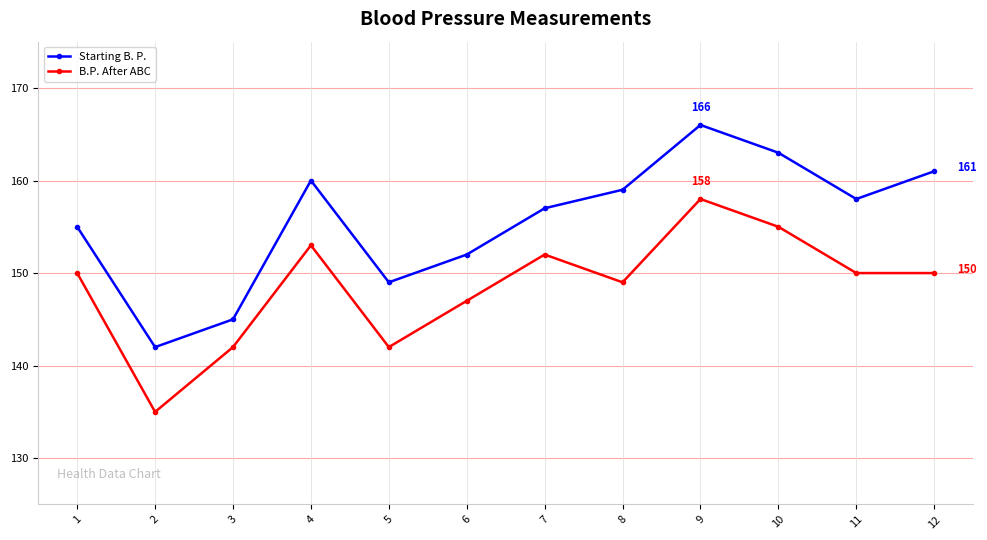

At which category is the sum across all series the highest?

9